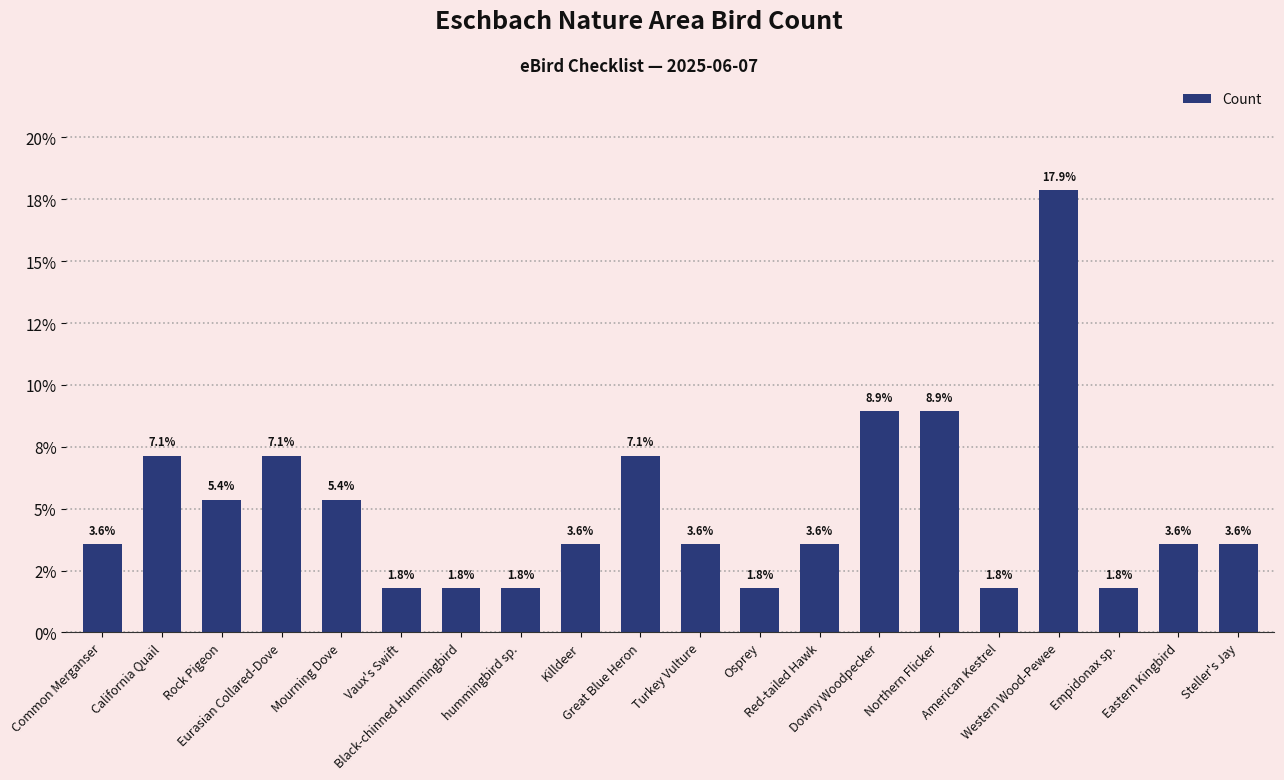

Rank the categories by value from lowest to highest.

Vaux's Swift, Black-chinned Hummingbird, hummingbird sp., Osprey, American Kestrel, Empidonax sp., Common Merganser, Killdeer, Turkey Vulture, Red-tailed Hawk, Eastern Kingbird, Steller's Jay, Rock Pigeon, Mourning Dove, California Quail, Eurasian Collared-Dove, Great Blue Heron, Downy Woodpecker, Northern Flicker, Western Wood-Pewee